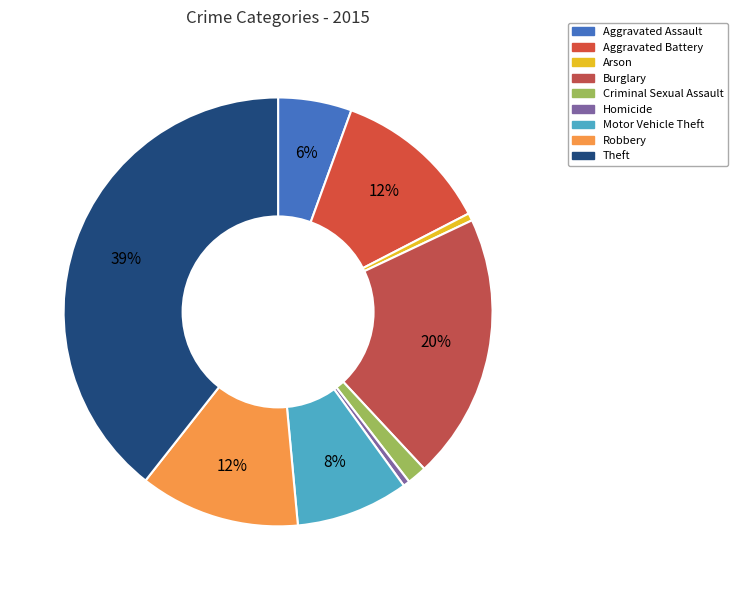

What is the change in value from Aggravated Battery to Criminal Sexual Assault?

-148